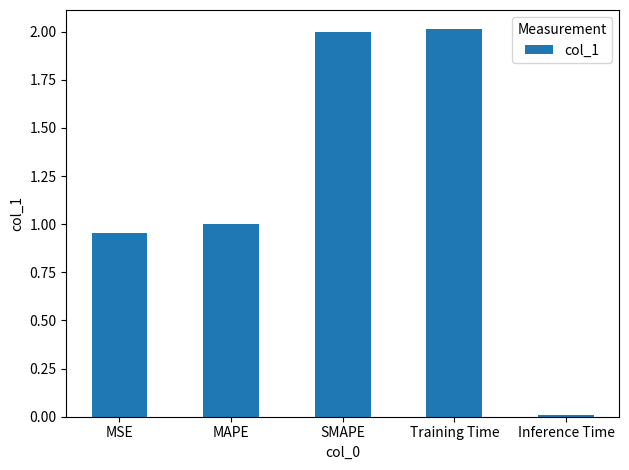

Are the bars horizontal?

No